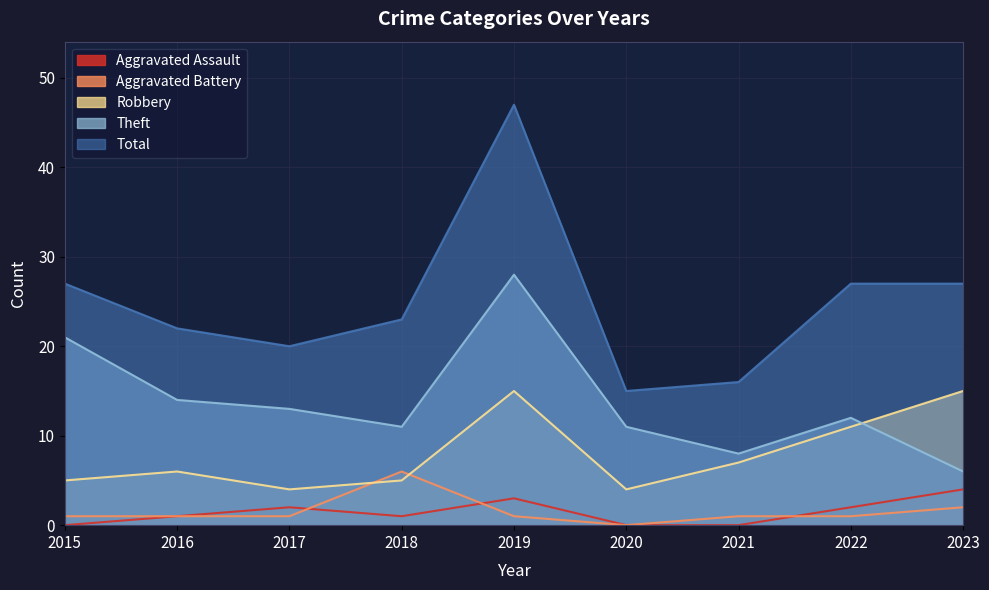

Rank the series by their maximum value, from highest to lowest.

Total, Theft, Robbery, Aggravated Battery, Aggravated Assault